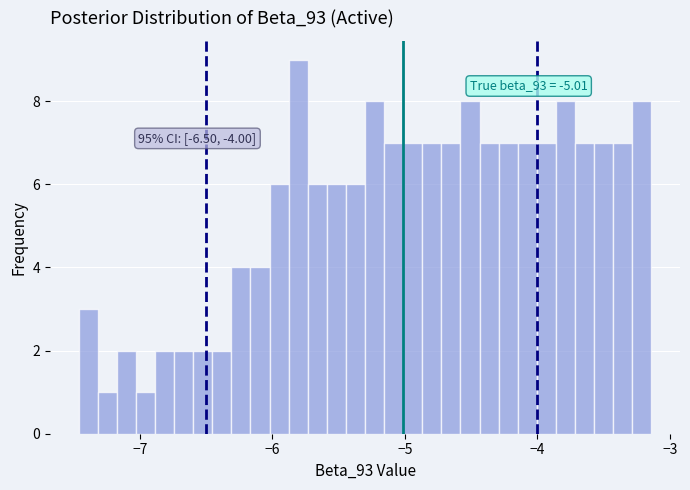

Around what value on the x-axis is the tallest bar? Give the approximate position of its centre, as read against the axis.

-5.8